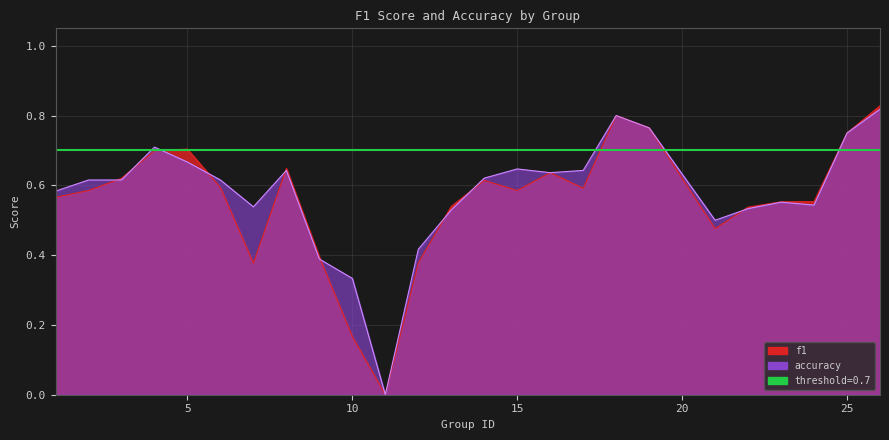

After their last crossing, which series has the higher values: accuracy or f1?

f1